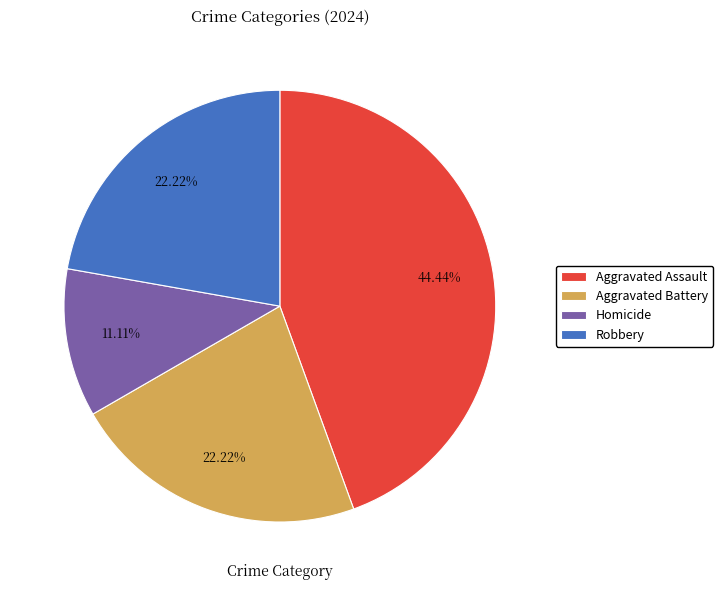

Do Aggravated Assault and Robbery together represent more than half of the pie?

Yes